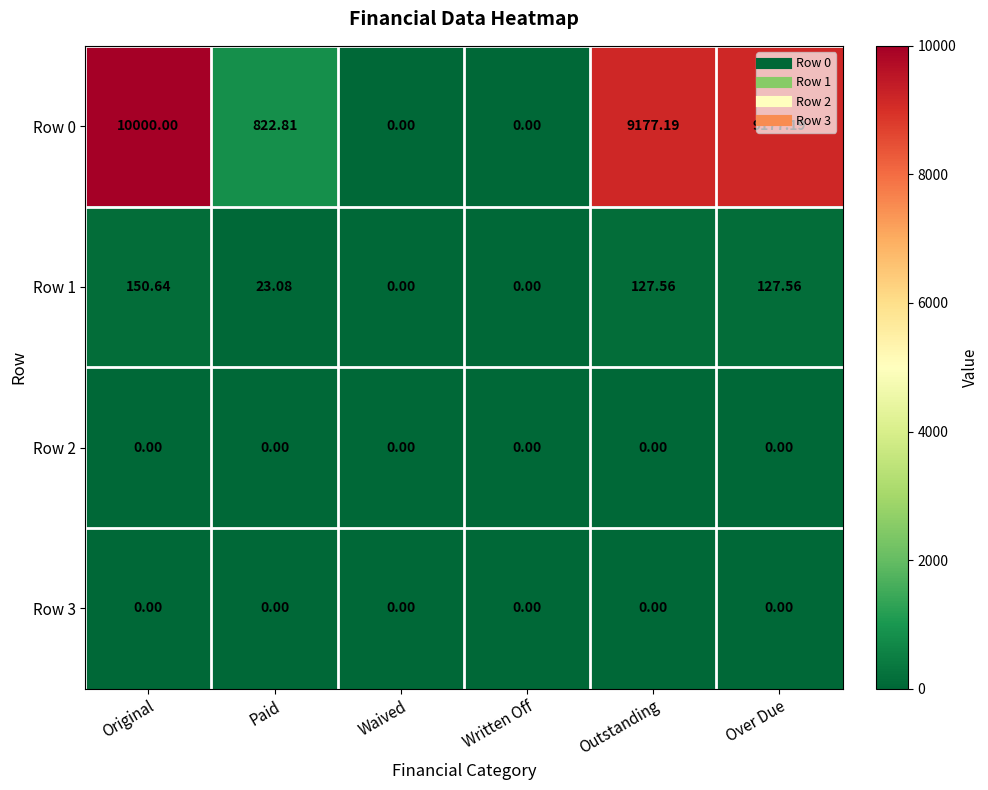

What is the spread (max minus min) of values at Outstanding?

9177.2